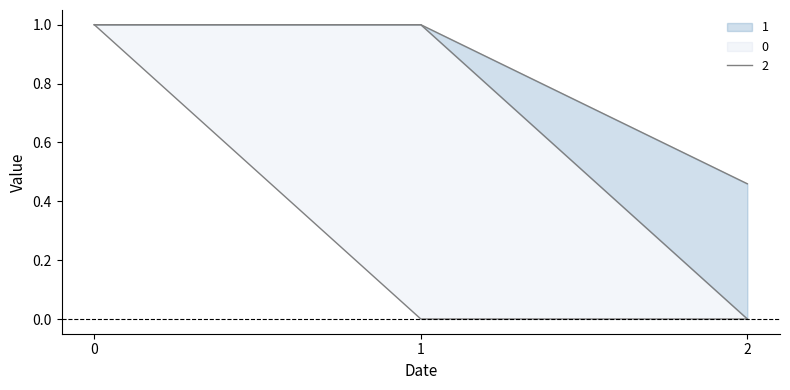

How many categories are shown in the chart?

3